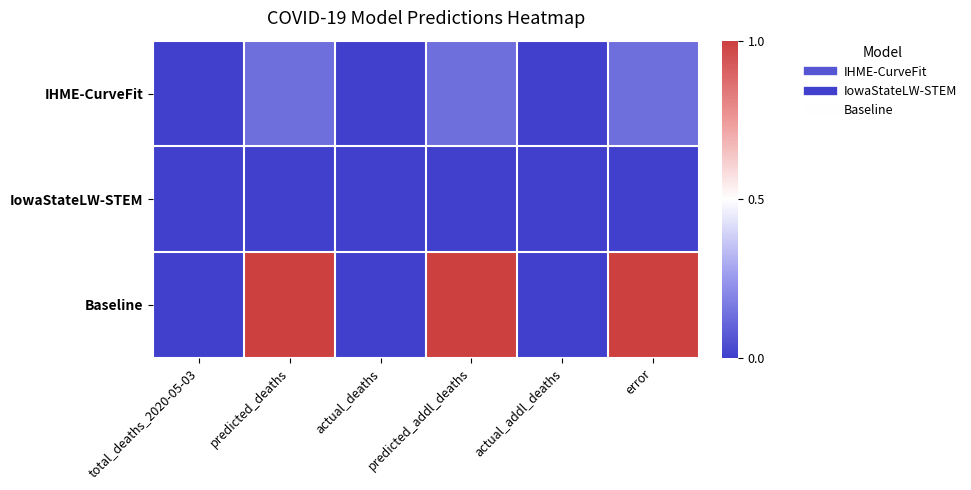

At how many categories does at least one series exceed 0?

3